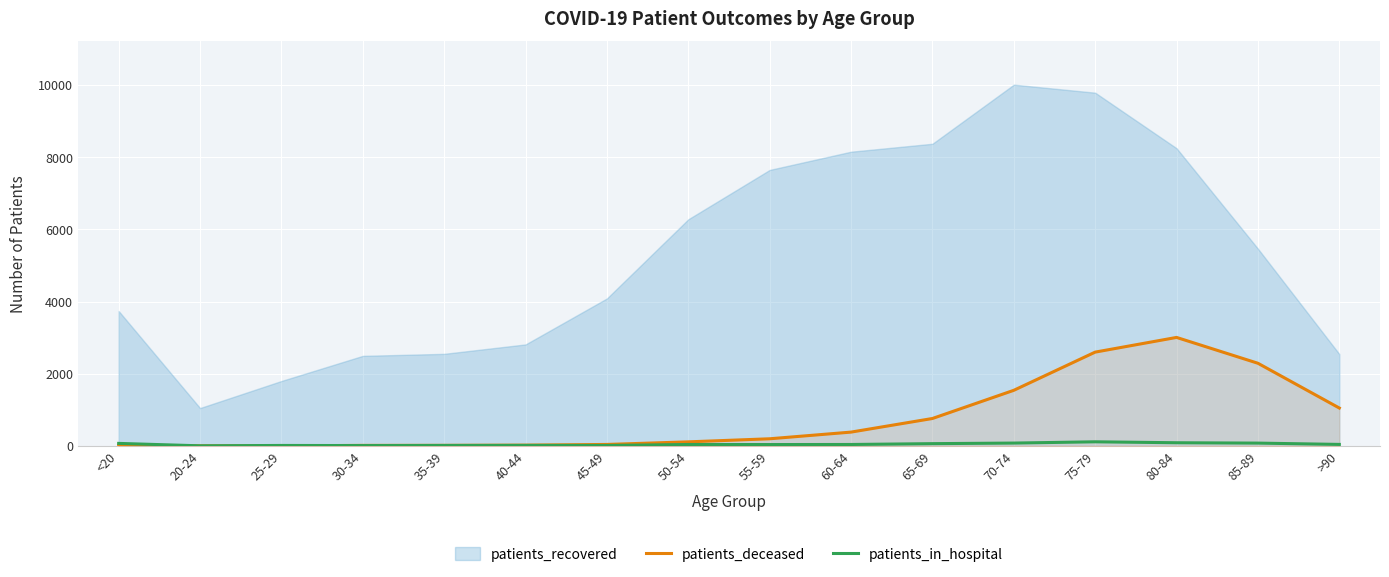

Which series ends up on top after the final intersection of patients_in_hospital and patients_deceased?

patients_deceased